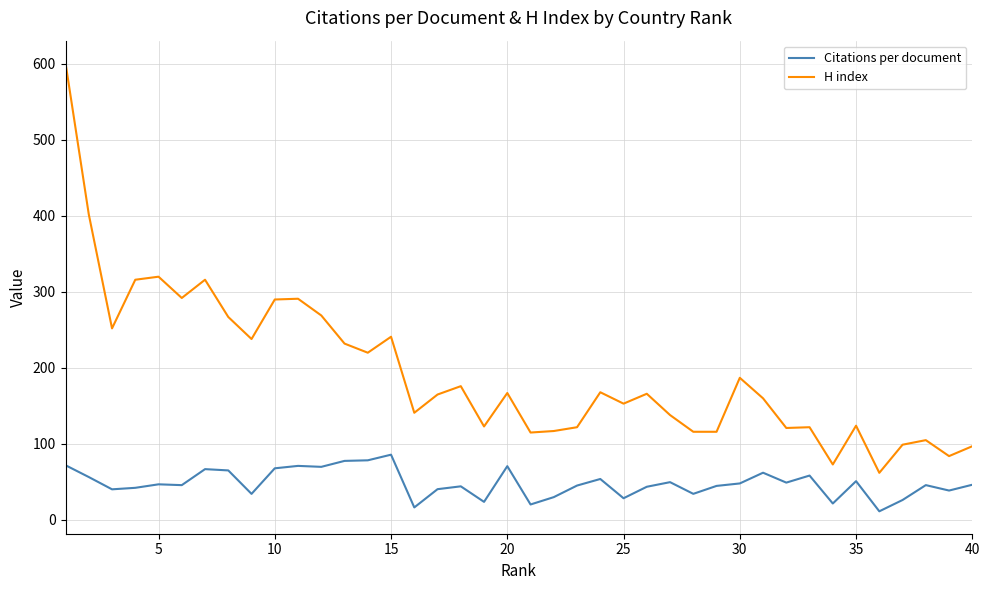

List the series in order of their peak value, highest first.

H index, Citations per document